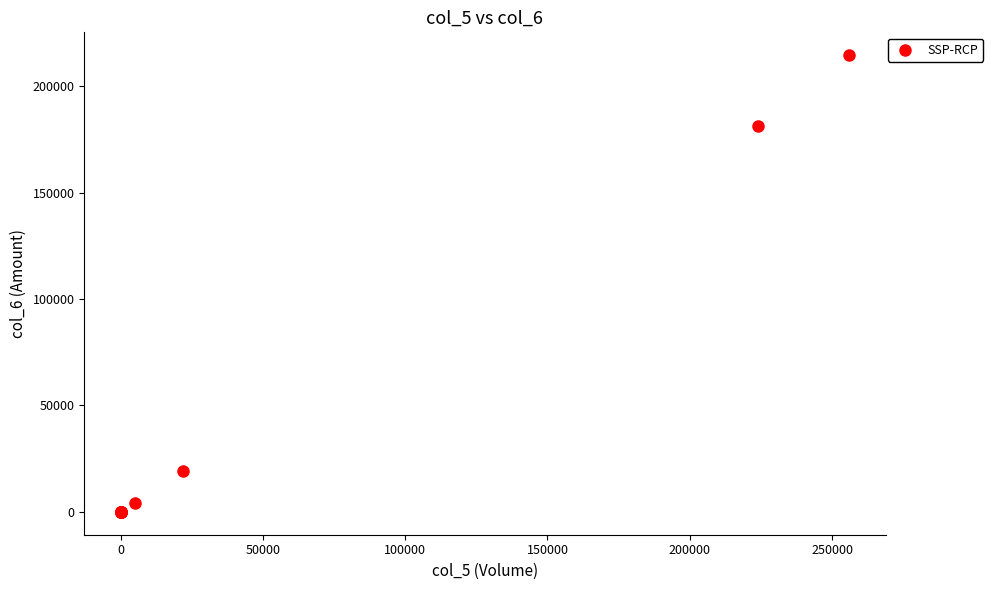

What Y value in the scatter plot is closest to 107305?

181440